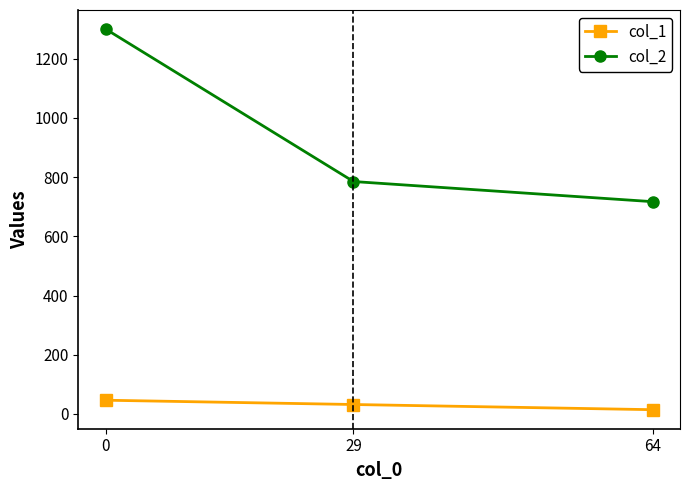

Which series has the largest total across all categories?

col_2